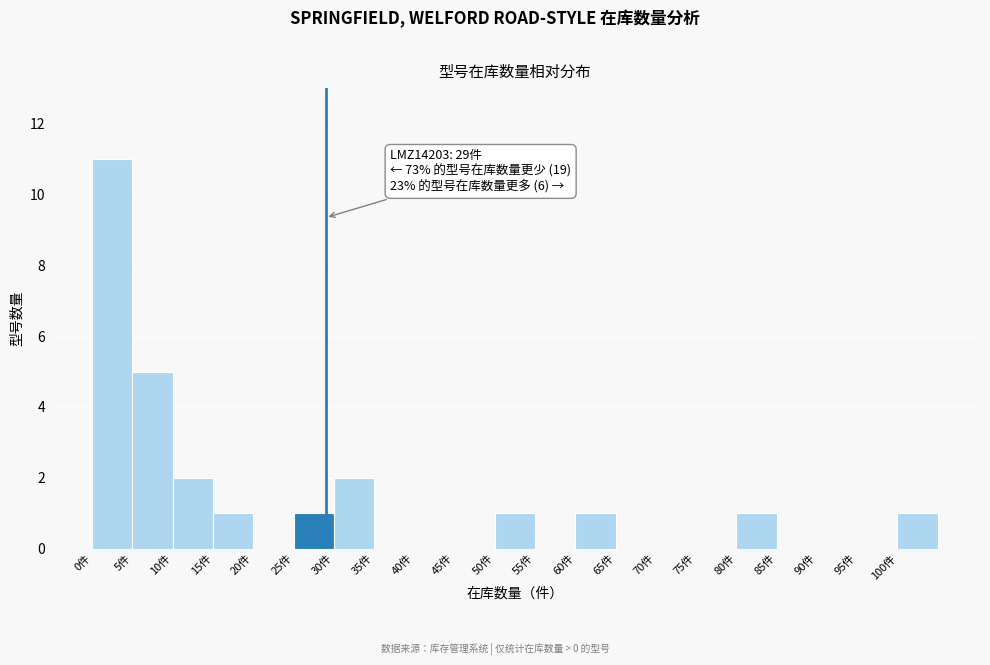

Which range on the x-axis has the tallest bar?

0 to 5